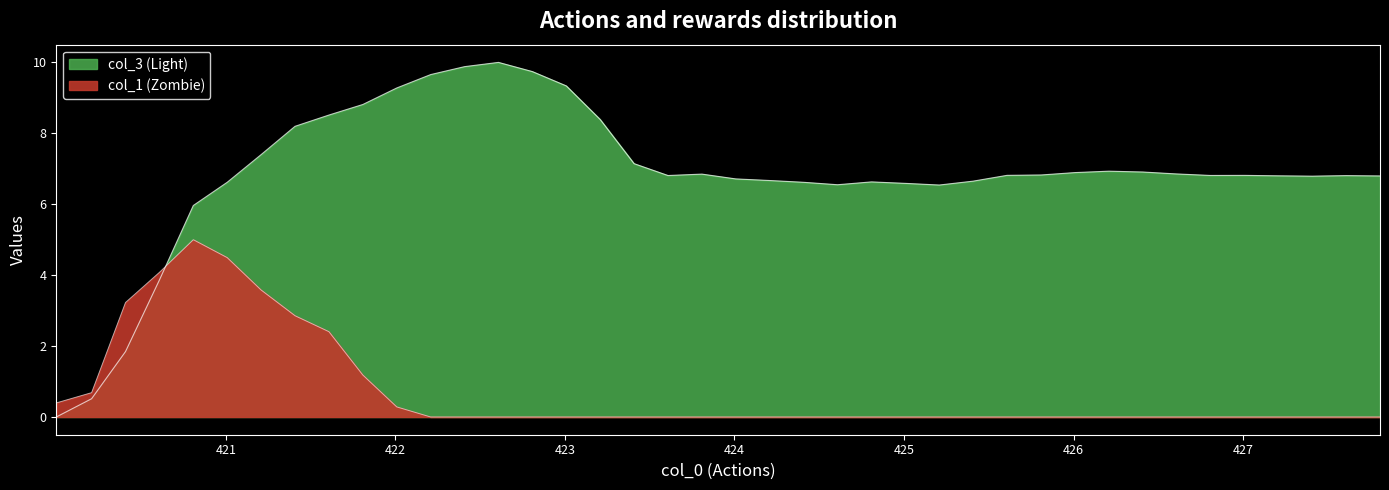

What is the difference between the maximum and minimum values?

10.0